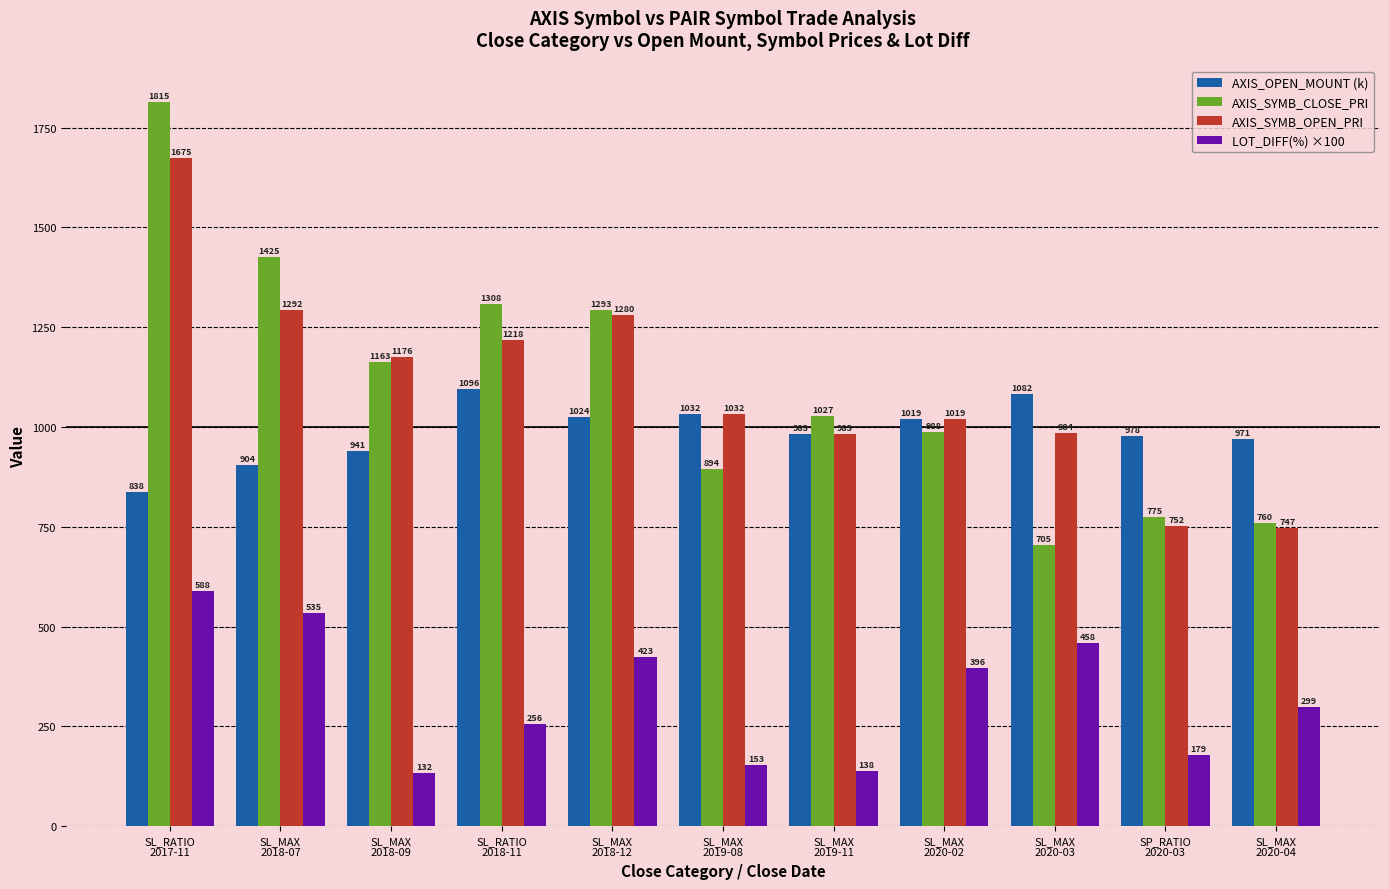

List the series in order of their peak value, highest first.

AXIS_SYMB_CLOSE_PRI, AXIS_SYMB_OPEN_PRI, AXIS_OPEN_MOUNT (k), LOT_DIFF(%) ×100